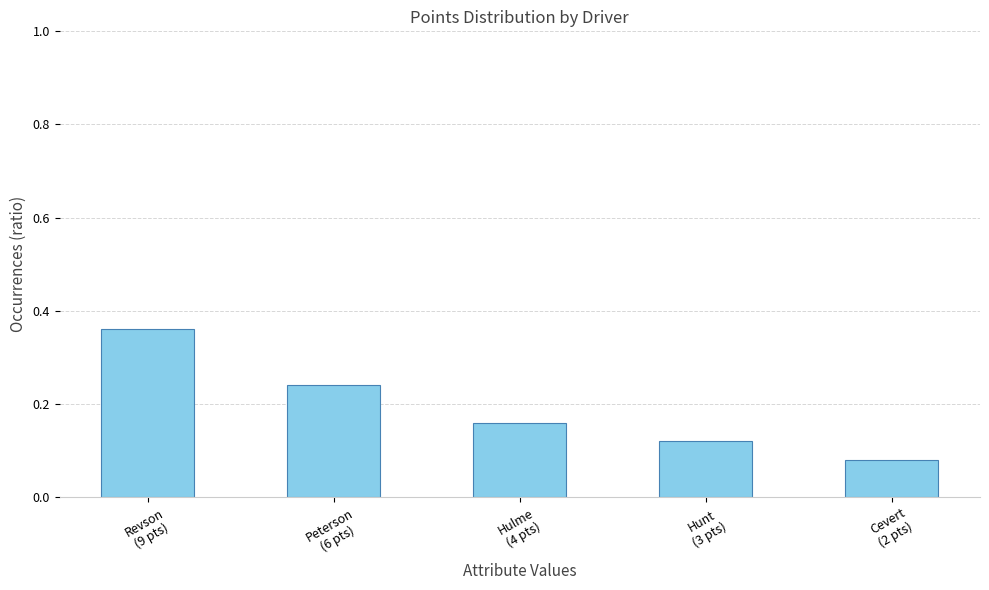

Rank the categories by value from highest to lowest.

Revson
(9 pts), Peterson
(6 pts), Hulme
(4 pts), Hunt
(3 pts), Cevert
(2 pts)